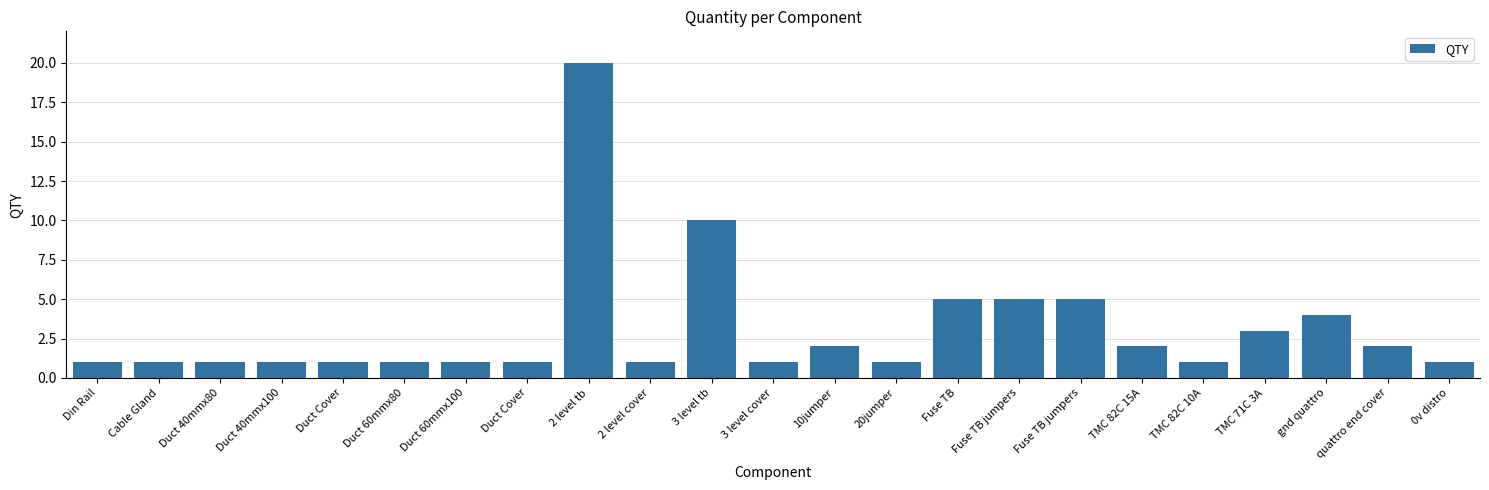

Approximately how many times larger is the value at Duct 40mmx80 compared to Cable Gland?

1.0